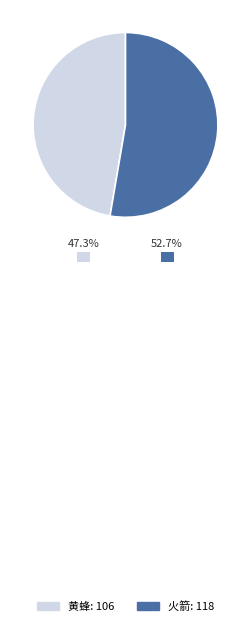

Is the sum of 黄蜂 and 火箭 greater than half?

Yes